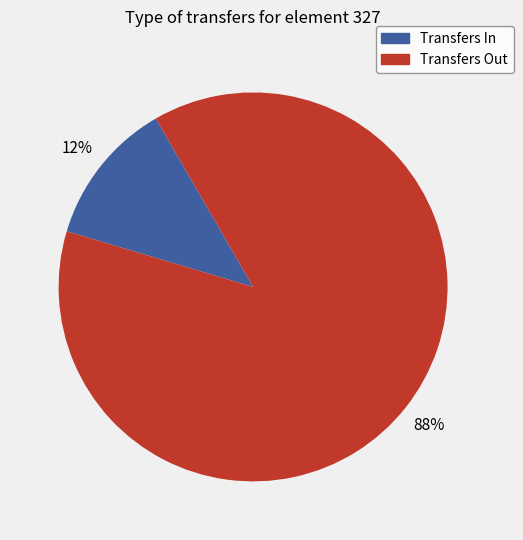

What is the largest slice in the pie chart?

Transfers Out